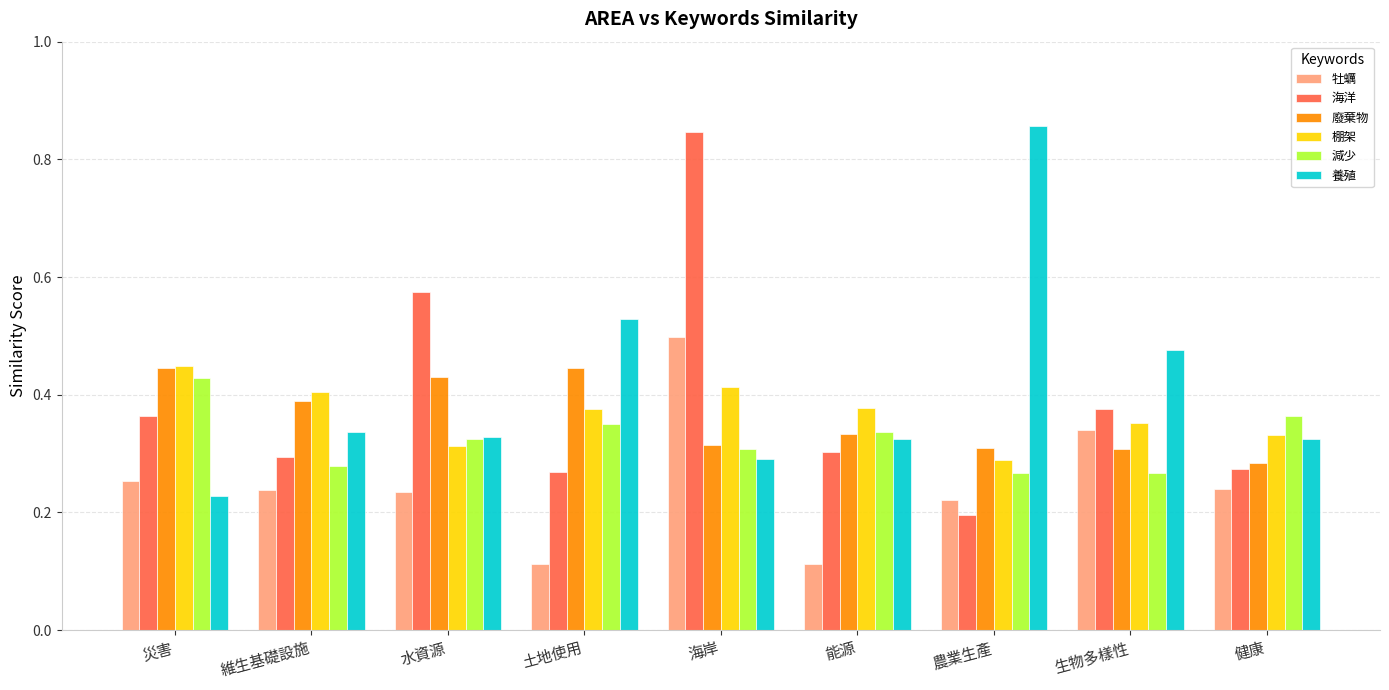

How many data points does each series have?

9